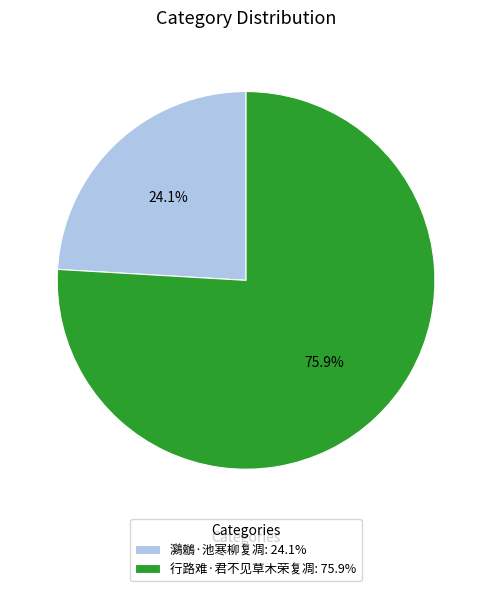

Rank the categories by value from lowest to highest.

鸂鶒·池寒柳复凋, 行路难·君不见草木荣复凋